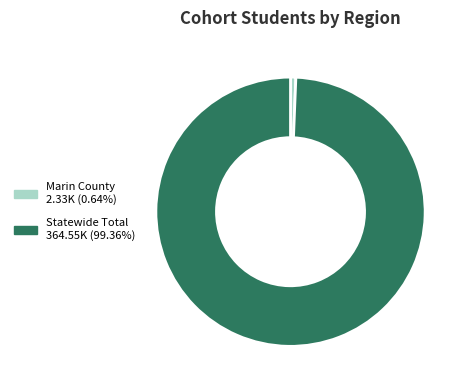

Rank the categories by value from lowest to highest.

Marin County, Statewide Total